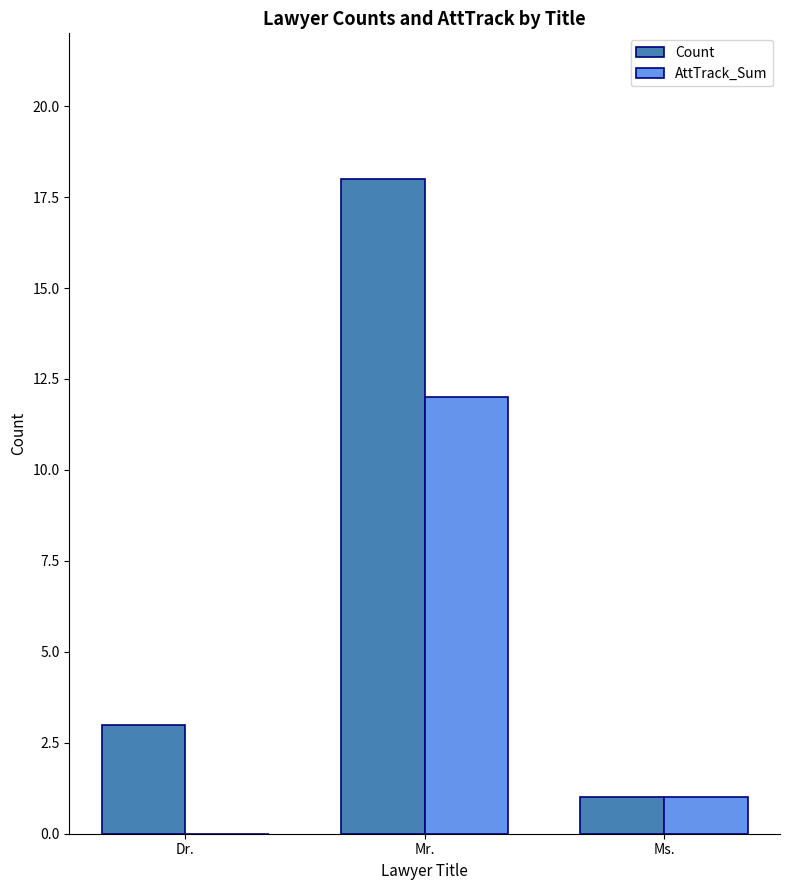

Where is AttTrack_Sum nearest to the value 6?

Ms.